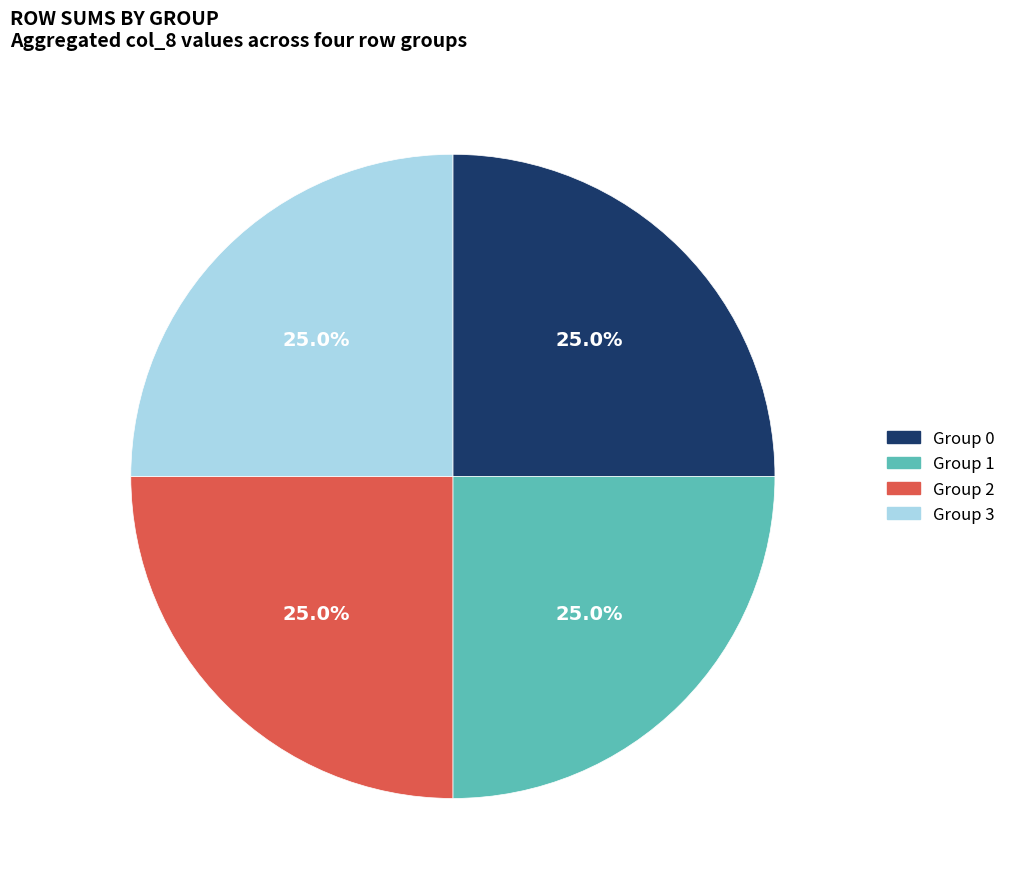

What is the ratio of the value at Group 3 to the value at Group 1?

1.0